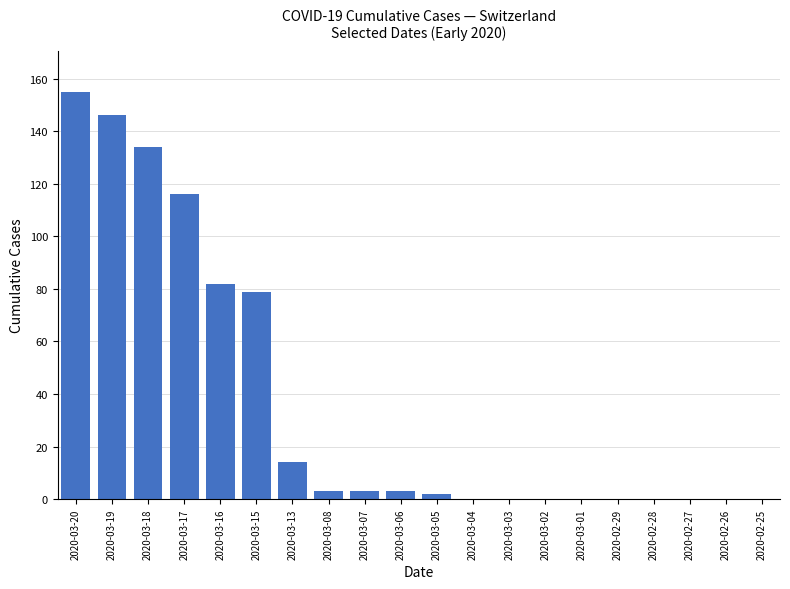

What is the maximum value shown in the chart?

155